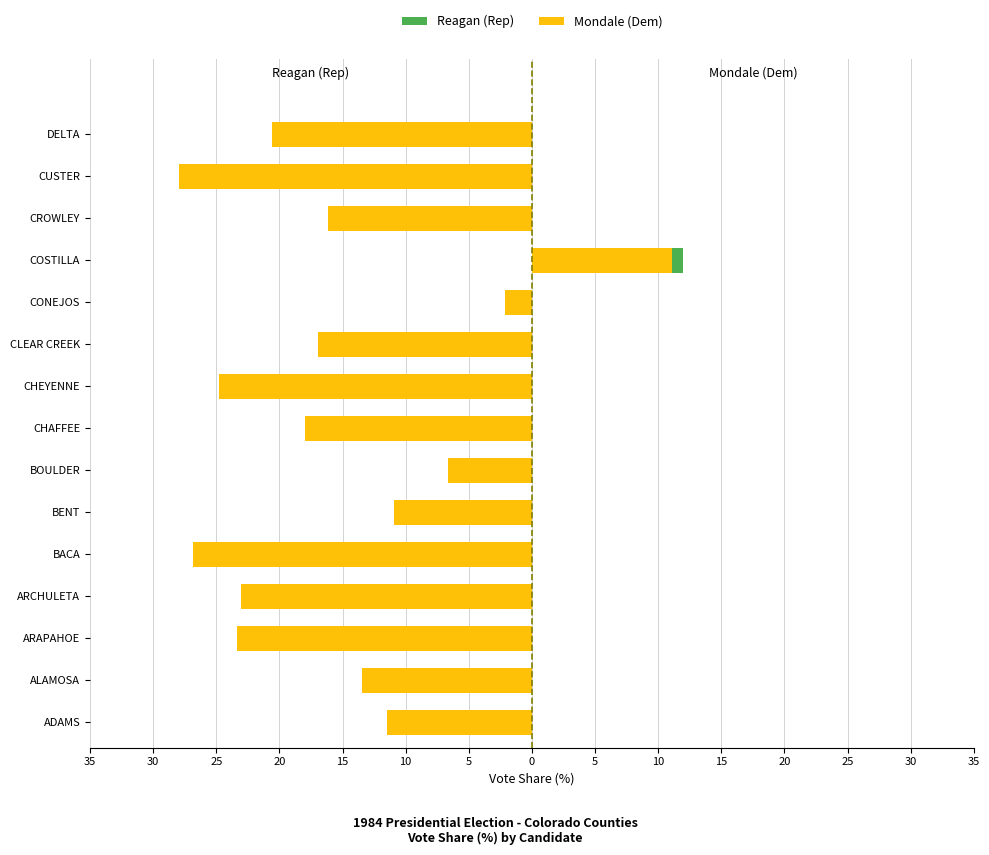

Is the value of Mondale (Dem) at CUSTER greater than the value of Reagan (Rep) at ADAMS?

No